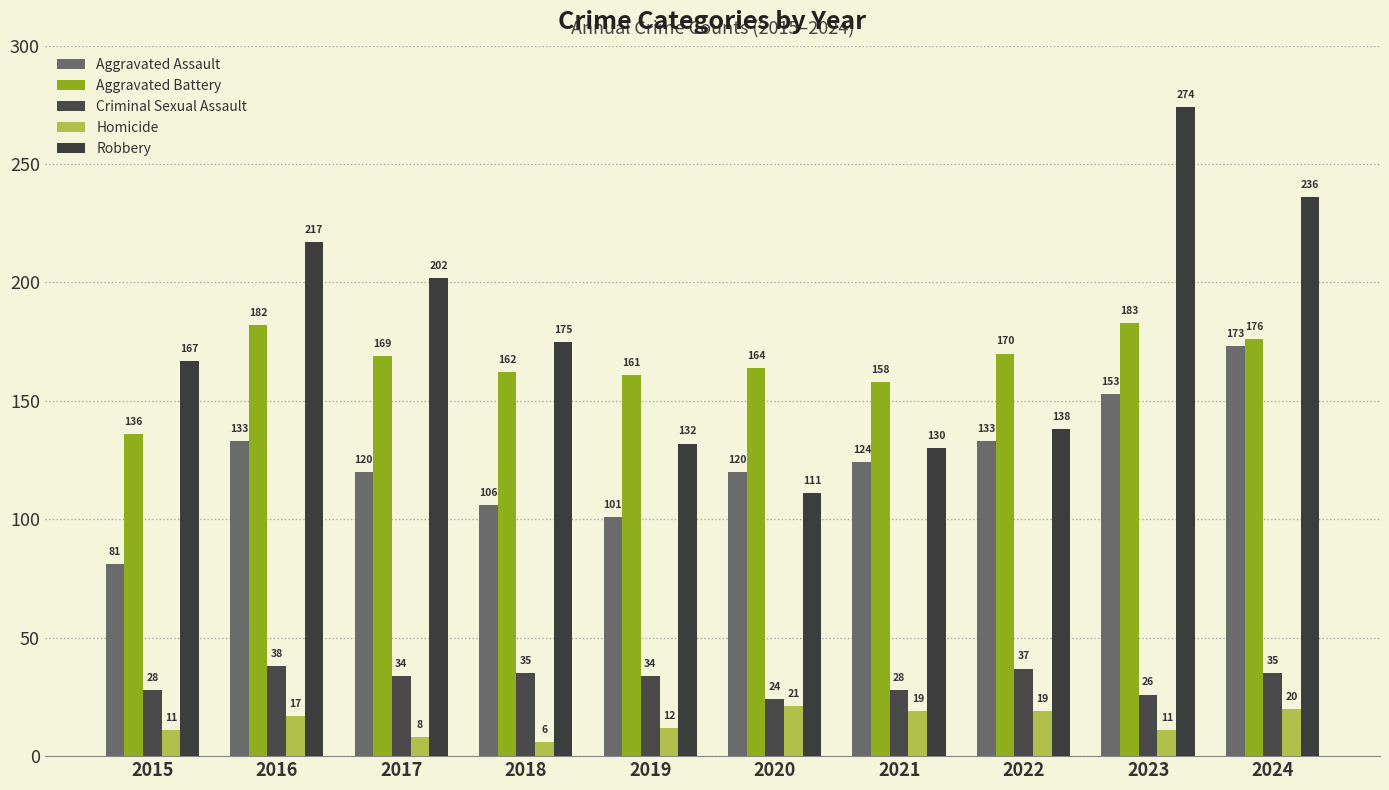

At which category is the sum across all series the highest?

2023